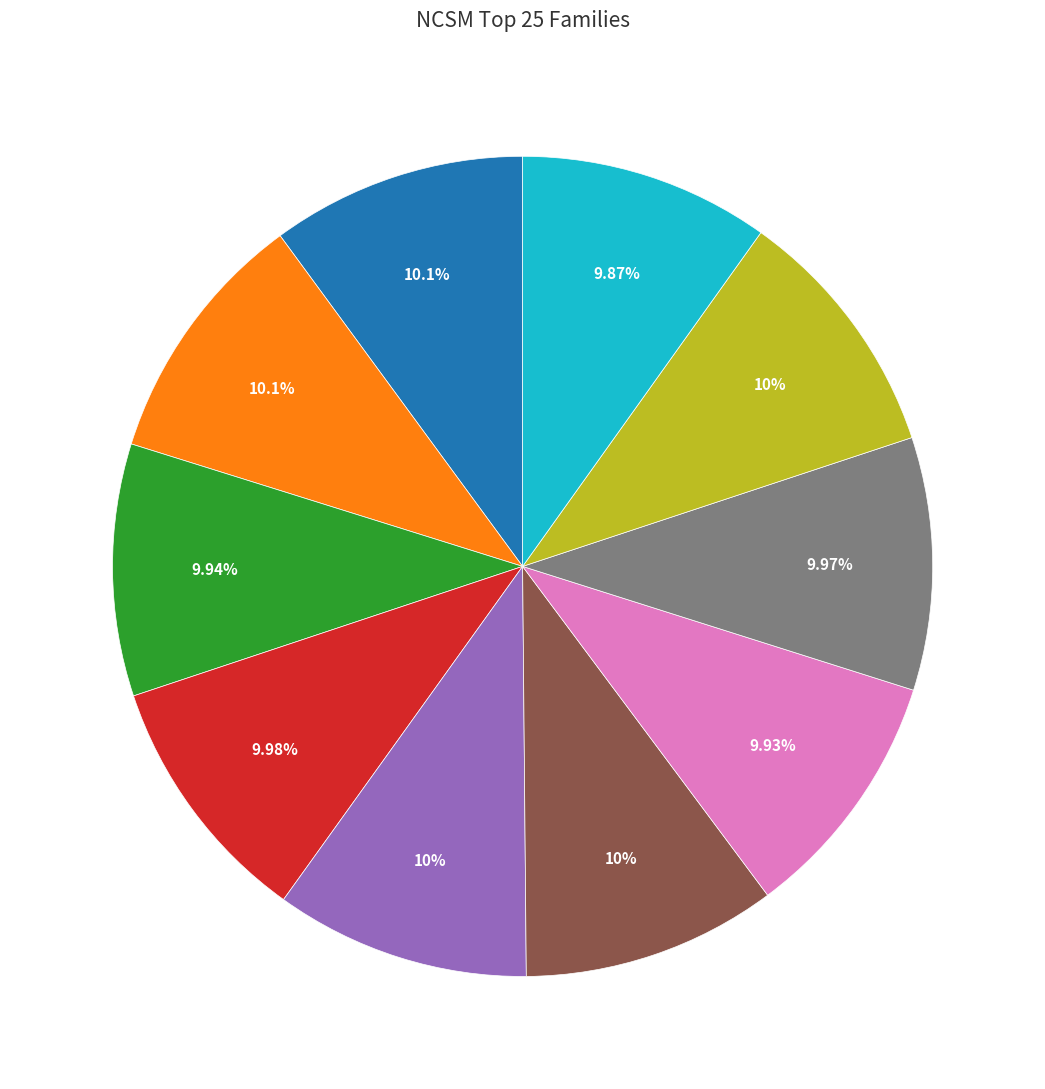

Is there any slice that represents more than half of the pie?

No